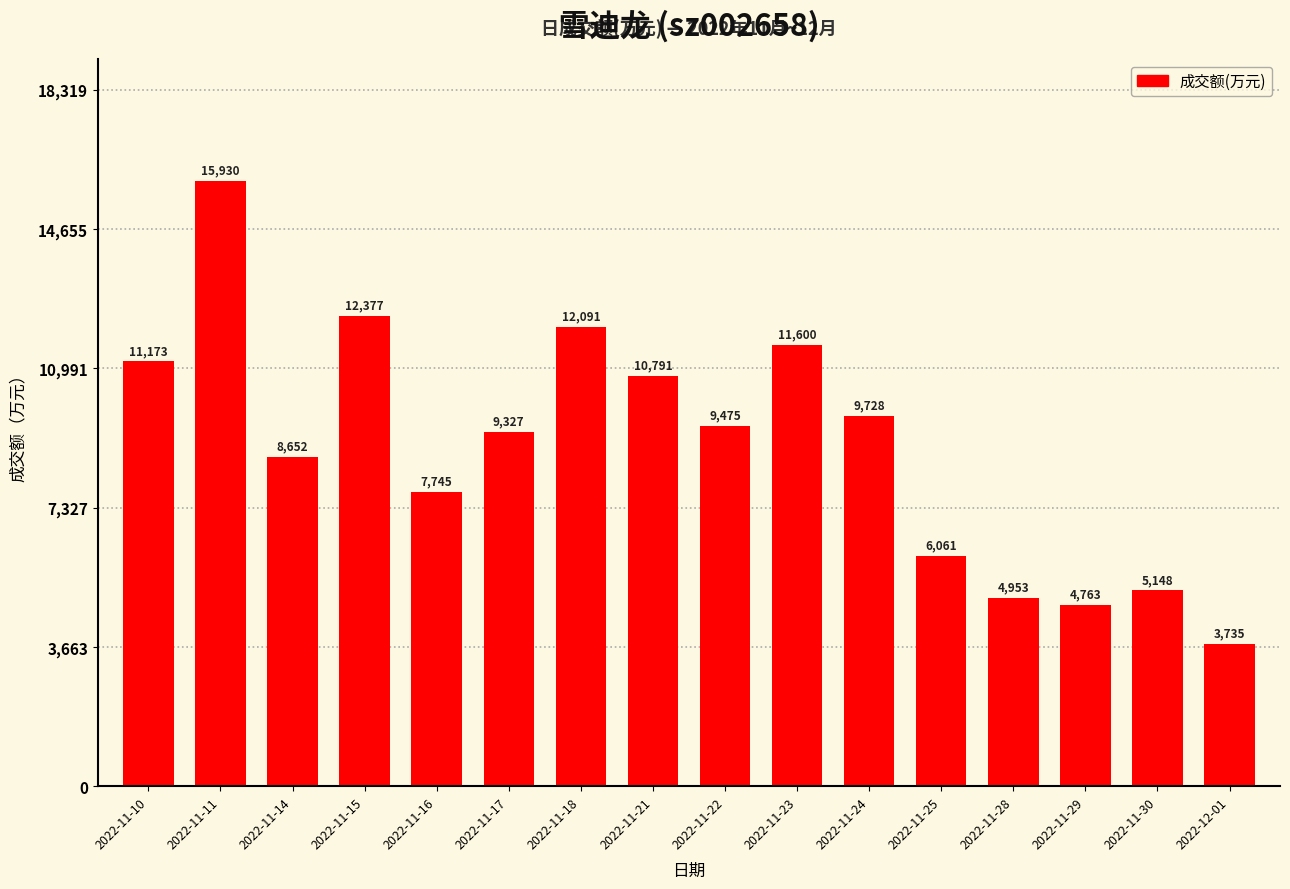

What is the label of the 5th bar from the left?

2022-11-16